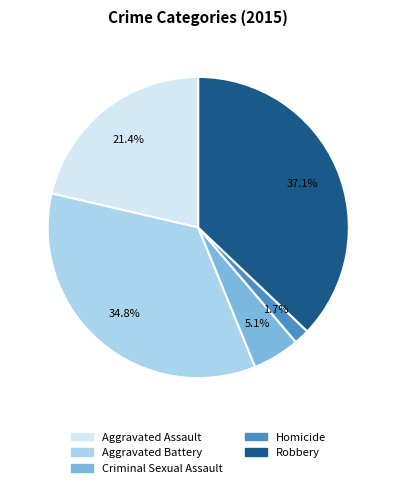

Is it true that Aggravated Battery is 26% of the pie?

False